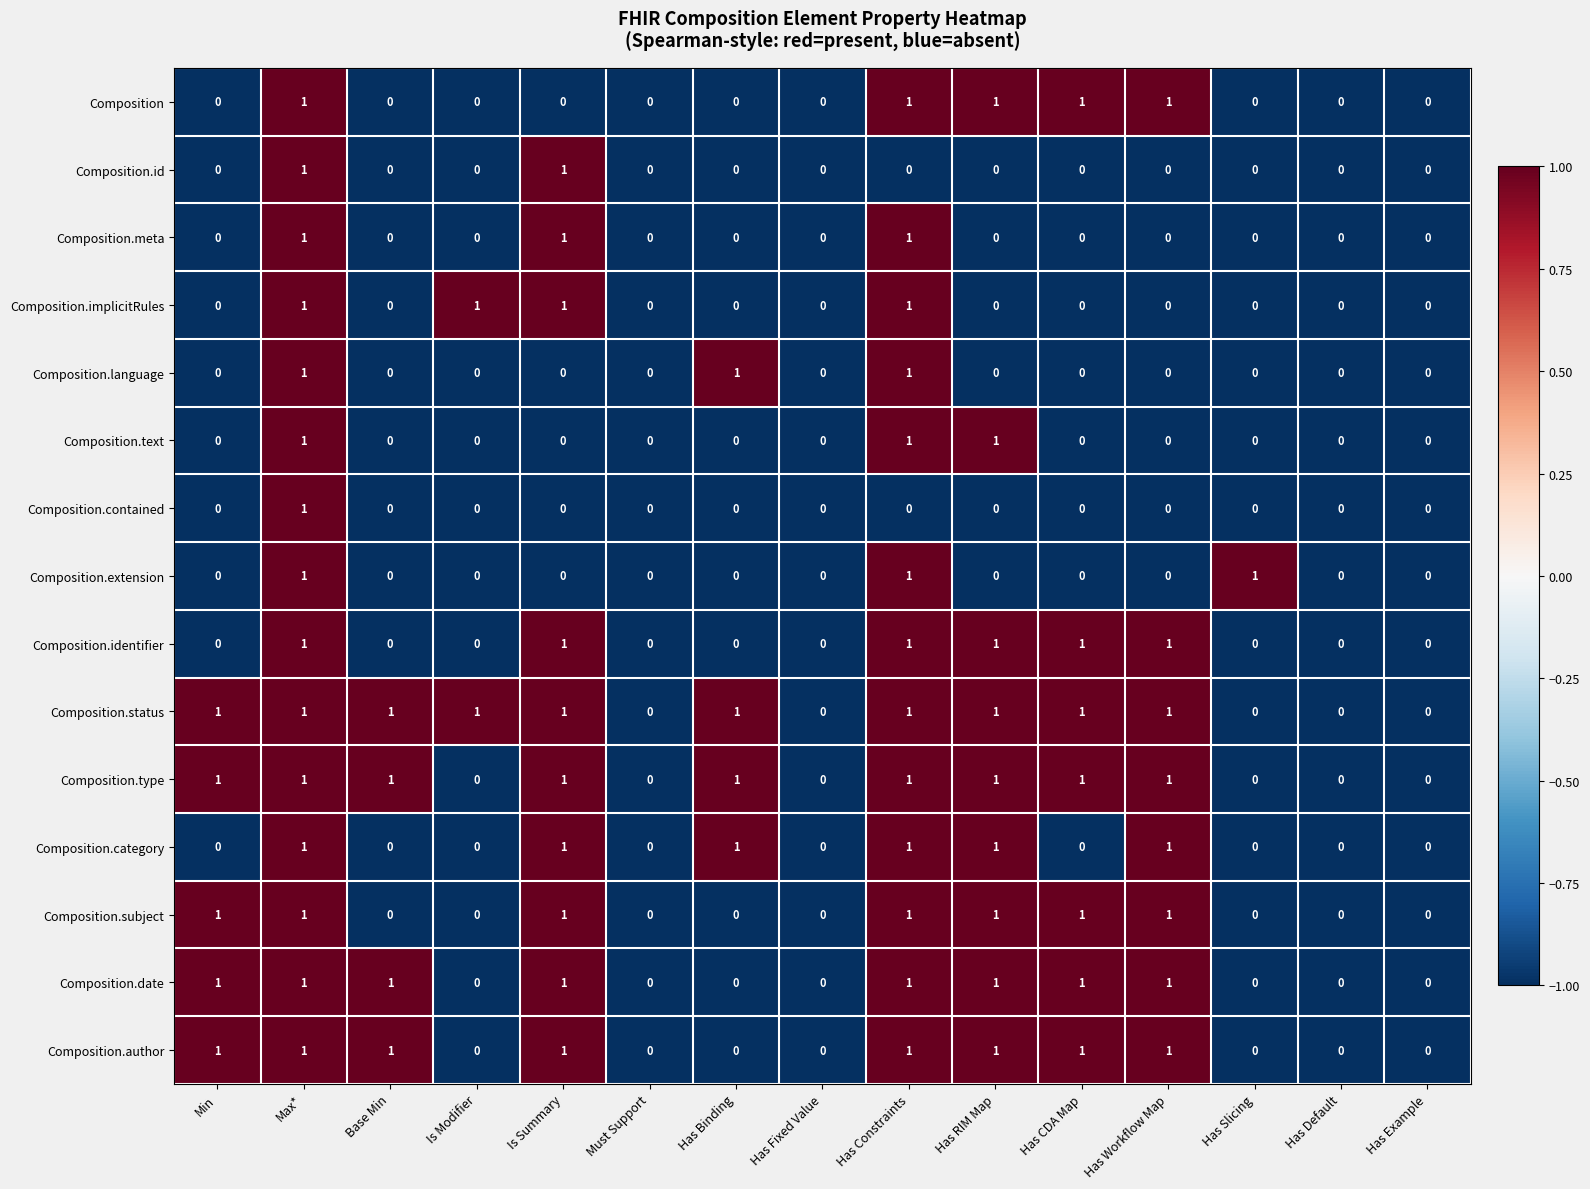

At which category is the sum across all series the highest?

Max*